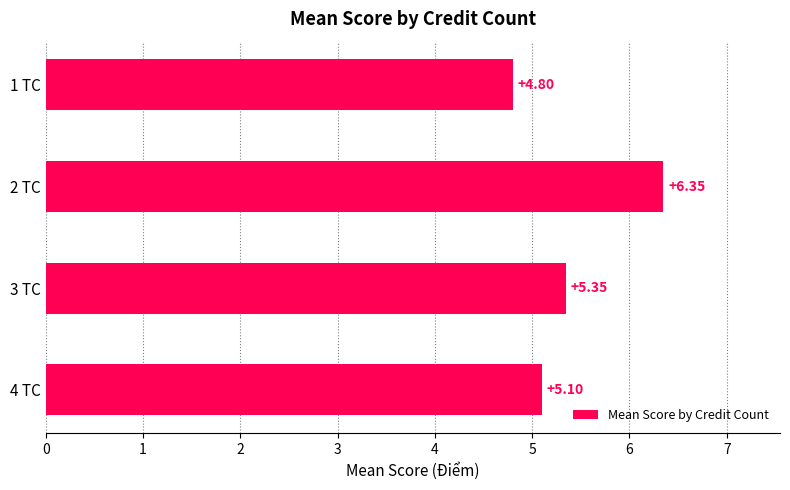

What is the minimum value shown in the chart?

4.8